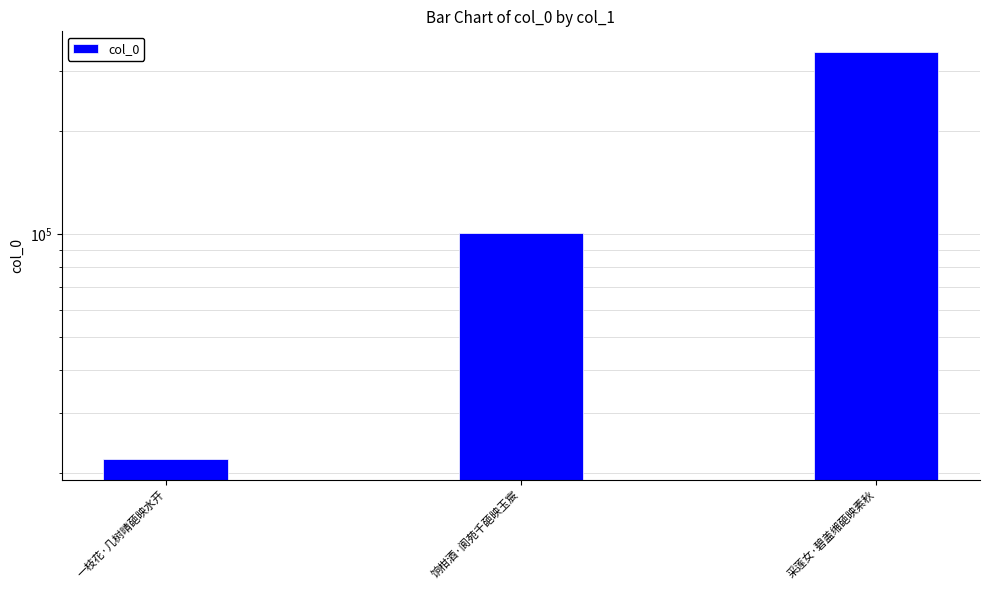

What is the difference between the values at 一枝花·几树晴葩映水开 and 采莲女·碧盖缃葩映素秋?

320652